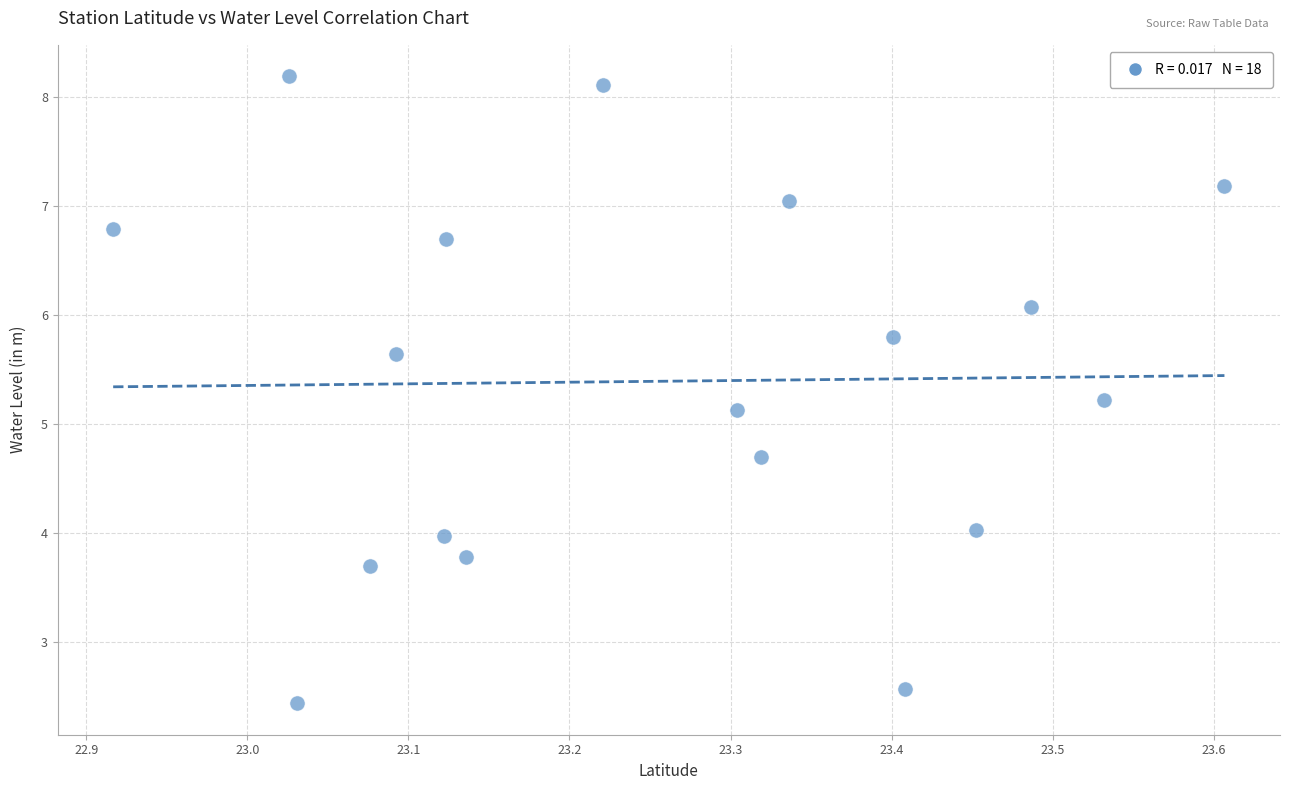

What is the range of X values (max minus min)?

0.7